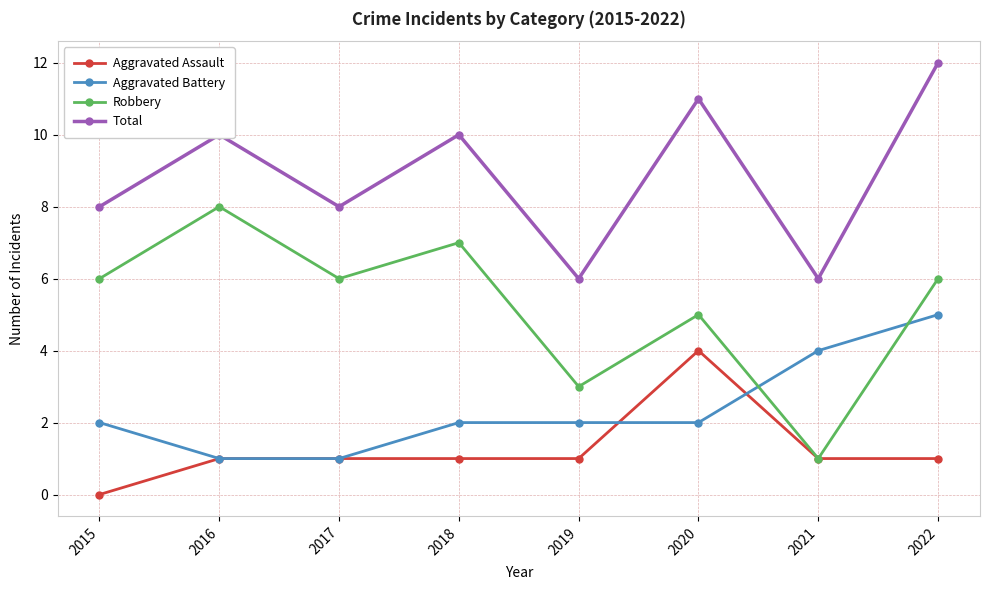

Is it true that Robbery equals 4 at 2019?

False